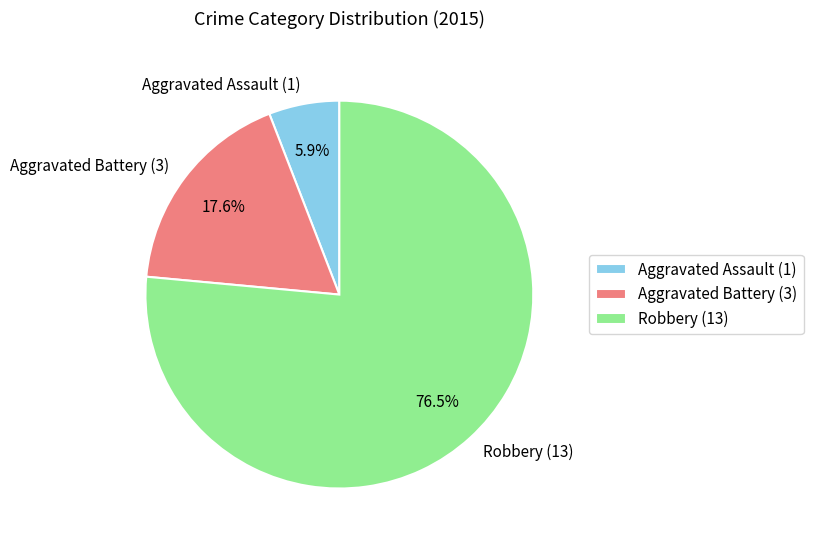

To the nearest percent, what is the combined percentage of Aggravated Assault and Aggravated Battery?

24%